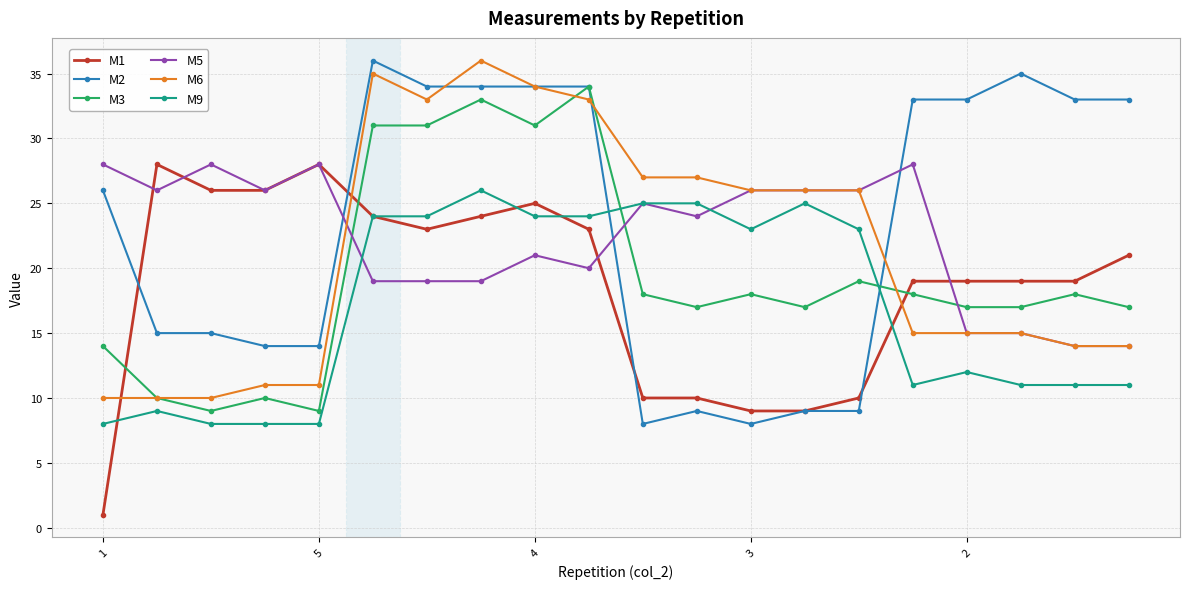

What is the lowest value of the M6 series?

10